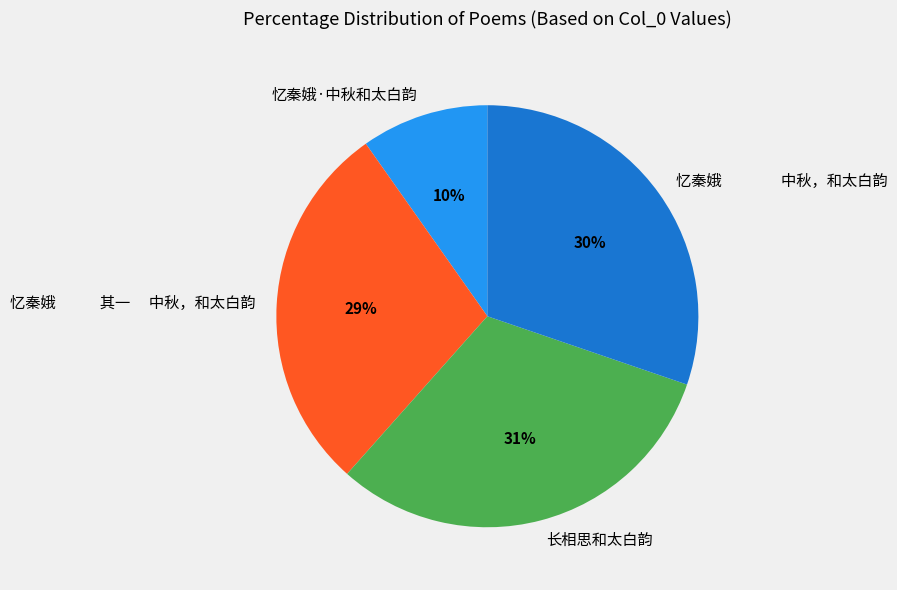

How many segments does this pie chart have?

4